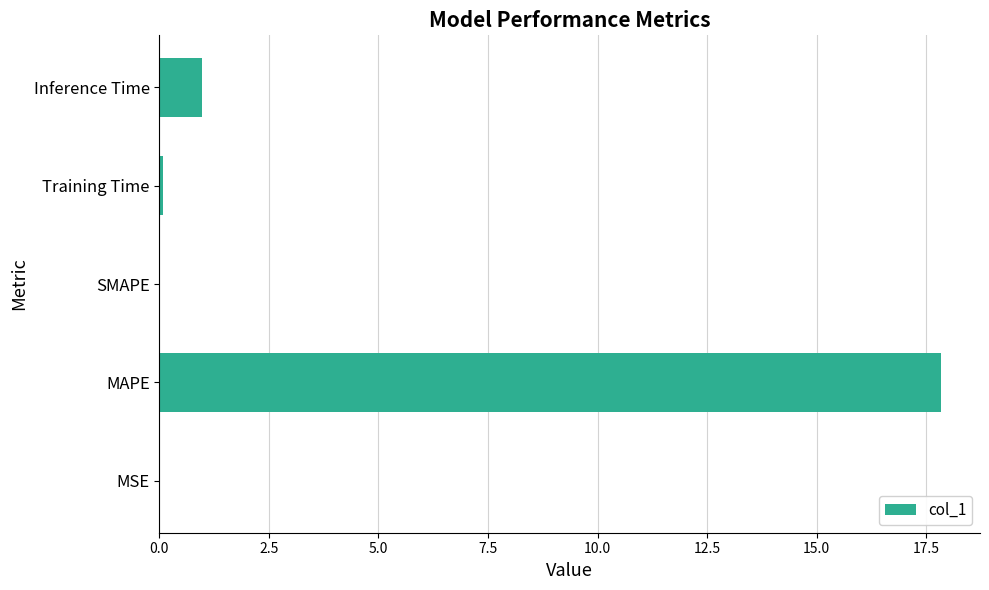

Where is the data nearest to the value 8?

Inference Time